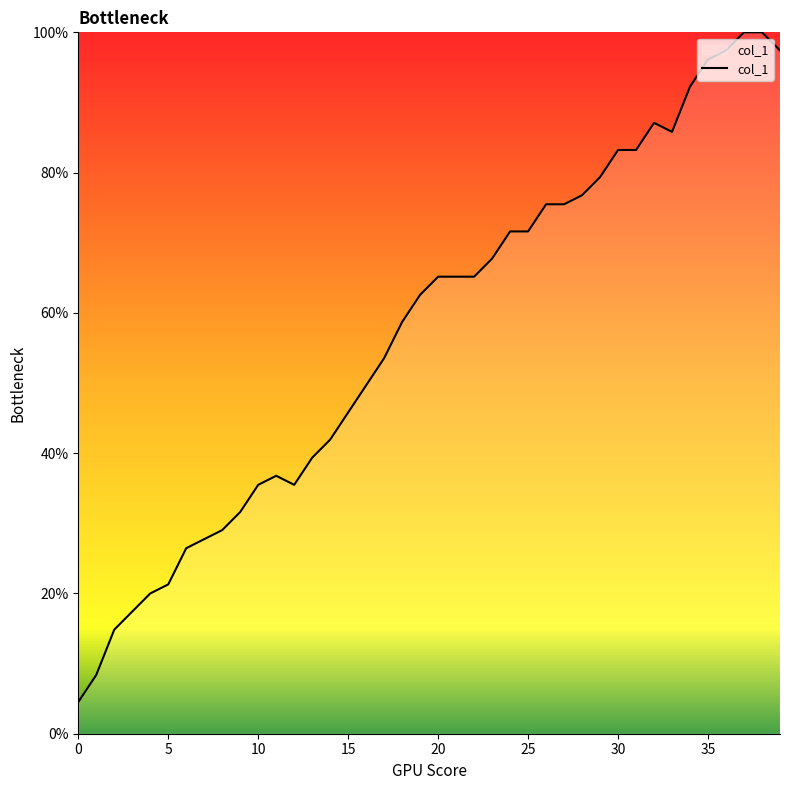

What is the maximum value shown in the chart?

100.0